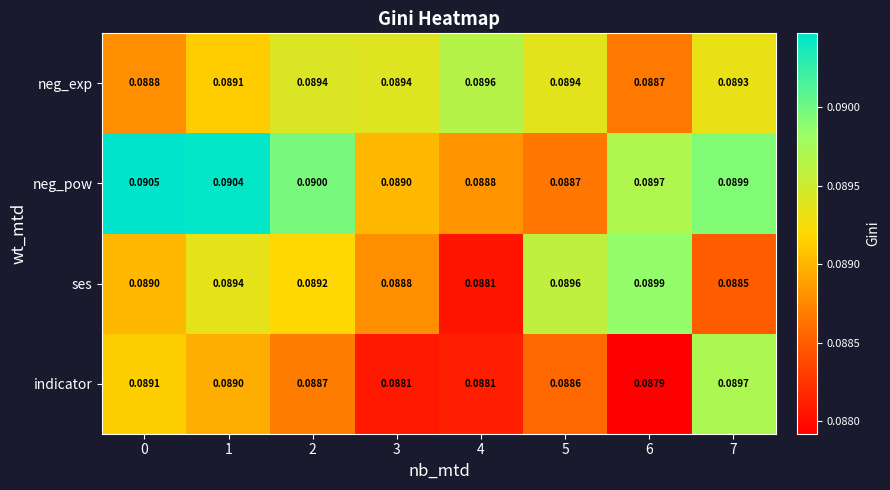

Which series changed the most between 0 and 4?

neg_pow